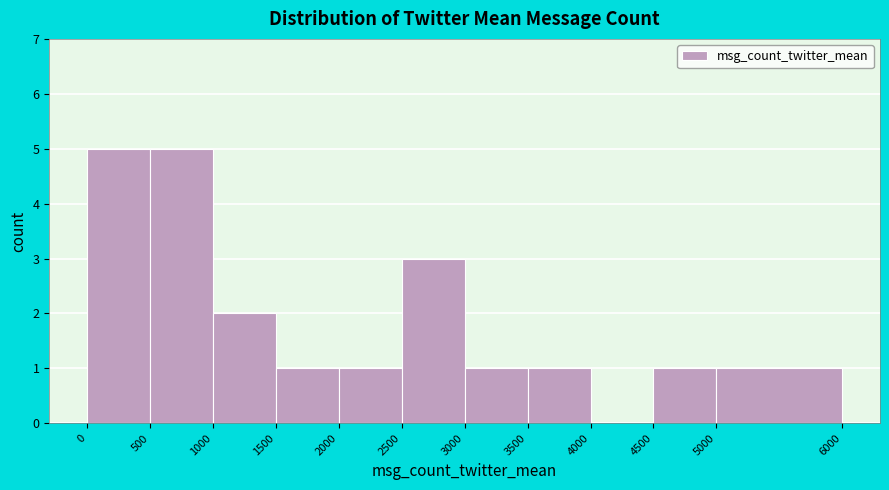

What is the height of the bar covering 3500 to 4000 on the x-axis? The values are not printed on the chart, so give them approximately, as read against the axis.

1